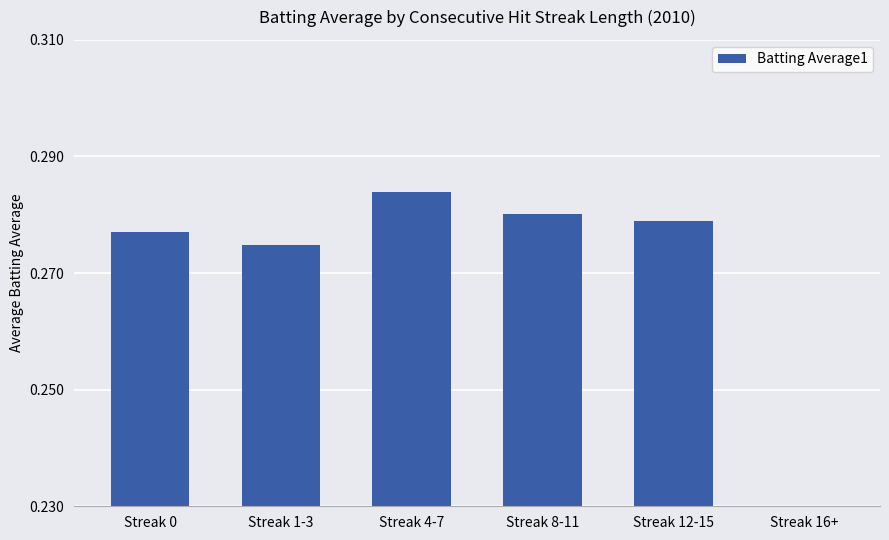

How many series are shown in this chart?

1